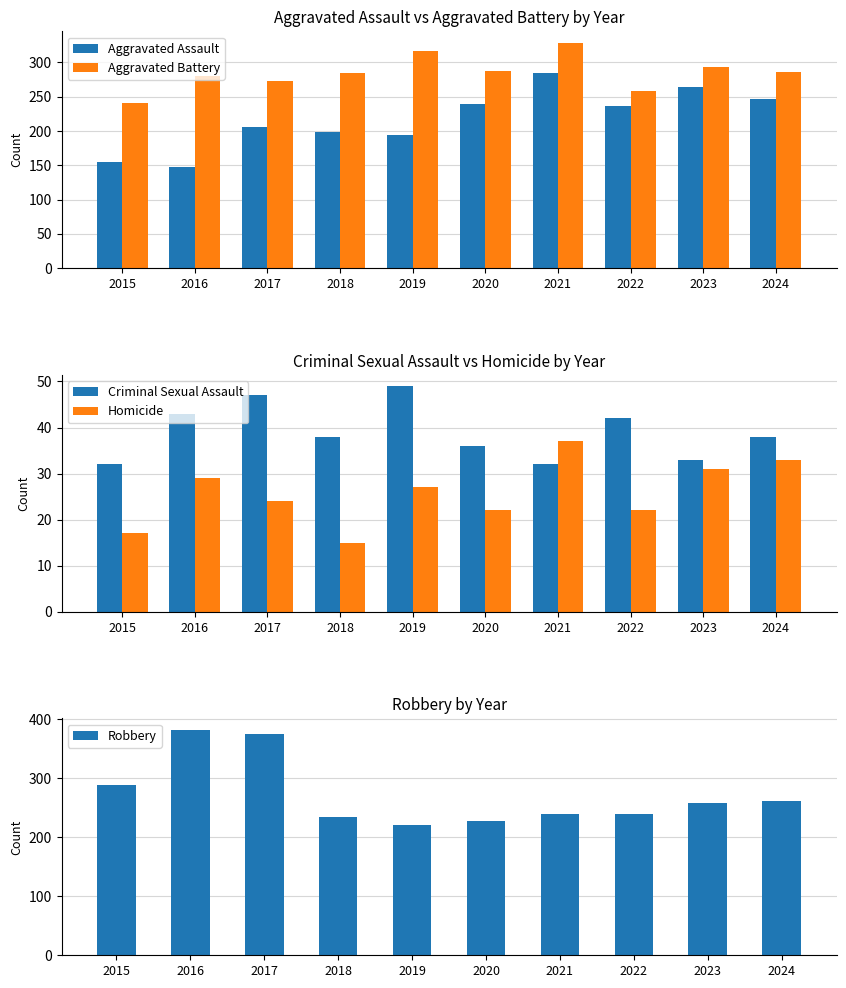

Which series has the largest range (max minus min)?

Robbery